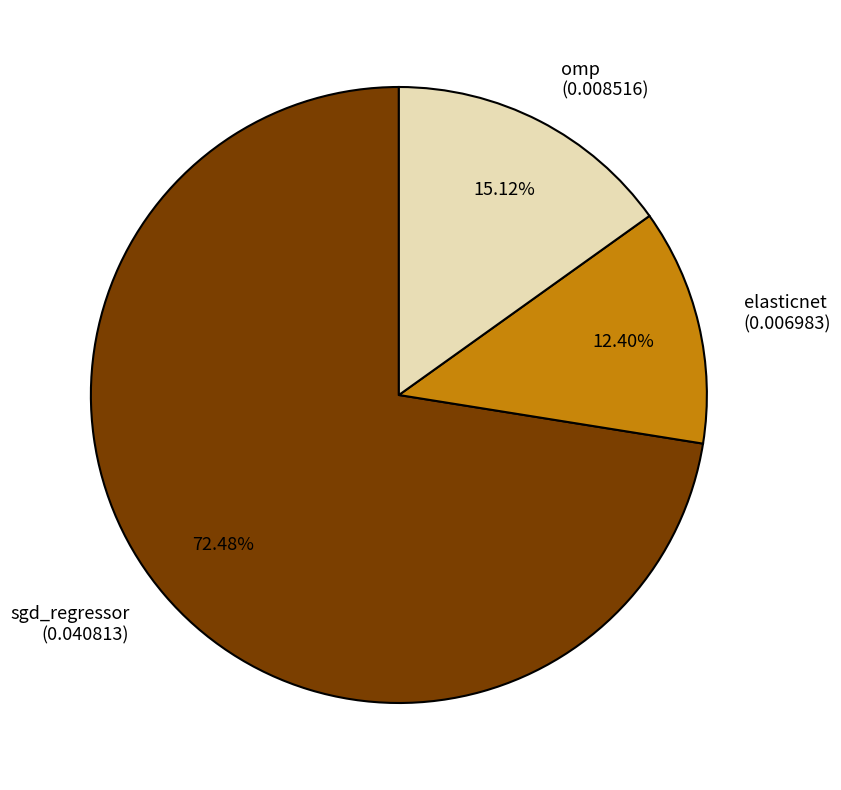

Which slice is the smallest?

elasticnet